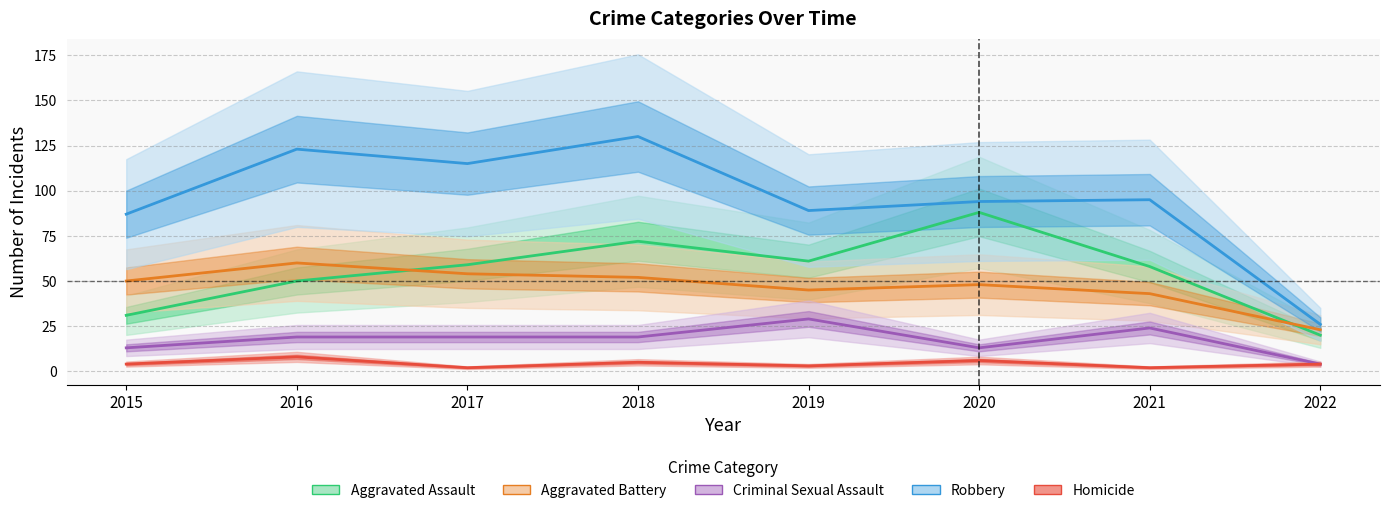

True or false: Robbery and Aggravated Assault intersect in this chart.

False